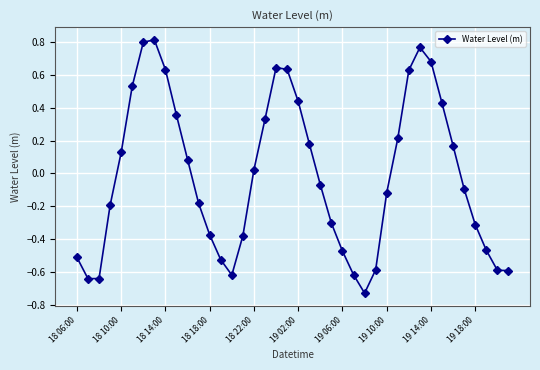

How many points are higher than both their immediate neighbors (excluding endpoints)?

3